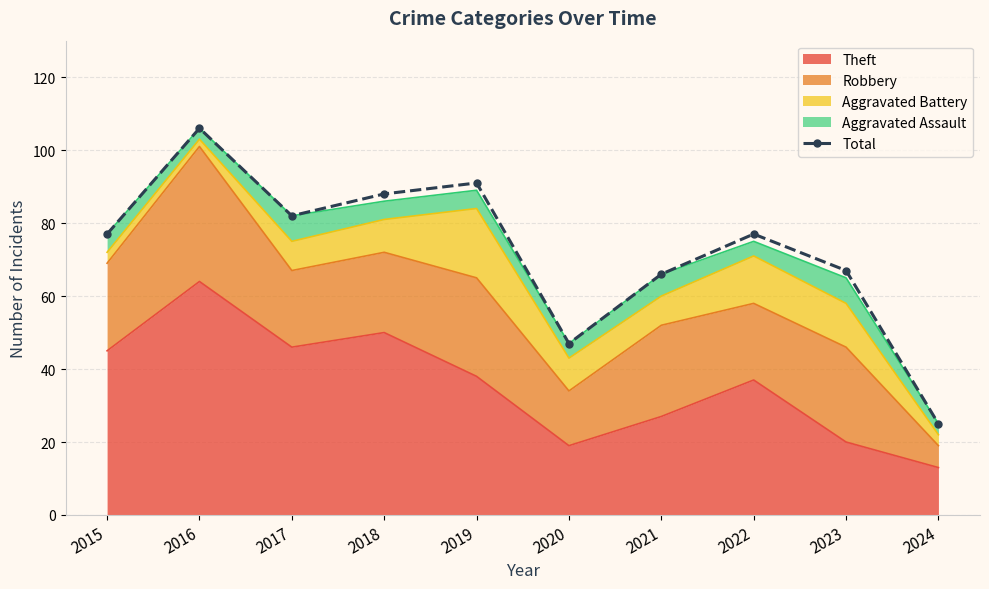

At which category does the data reach its first local peak?

2016